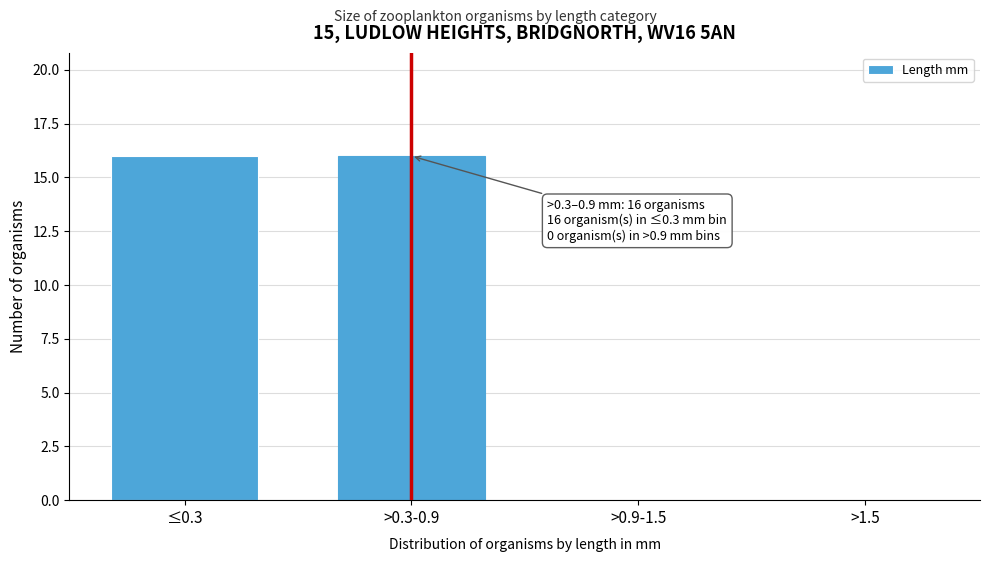

Reading right to left, what are all the values shown in this chart?

>1.5=0	>0.9-1.5=0	>0.3-0.9=16	≤0.3=16